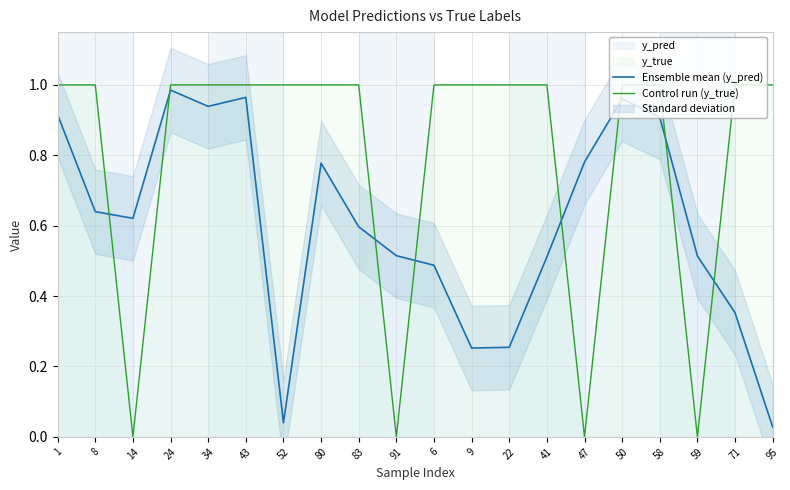

What is the difference between the second highest and minimum values in the Ensemble mean (y_pred) series?

0.9